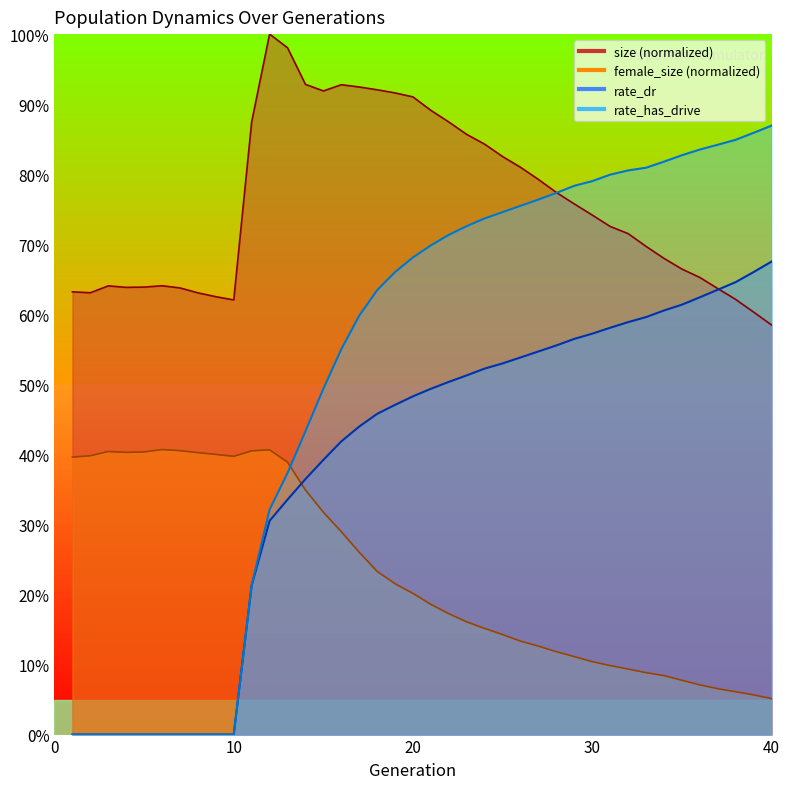

List the series in order of their peak value, lowest first.

female_size, rate_dr, rate_has_drive, size